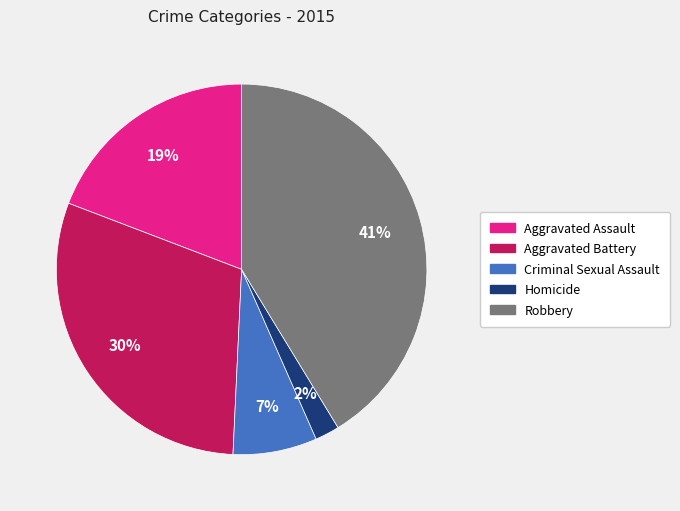

Rank the categories by value from lowest to highest.

Homicide, Criminal Sexual Assault, Aggravated Assault, Aggravated Battery, Robbery